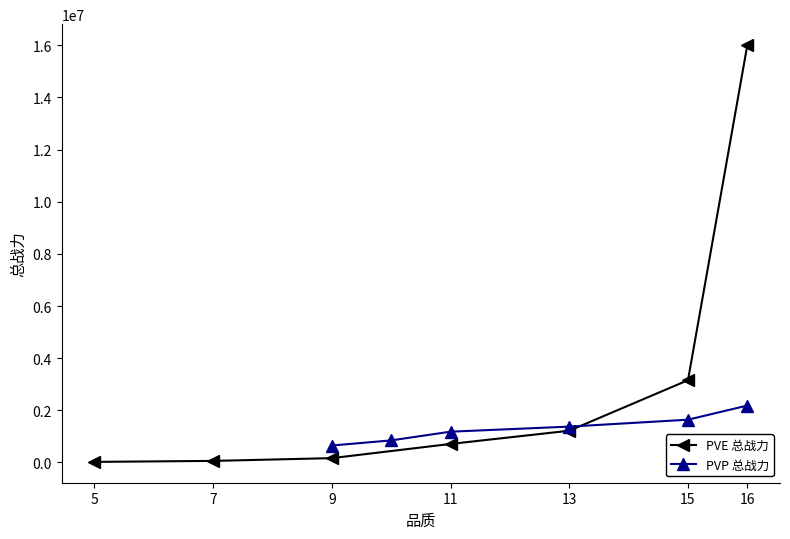

What is the highest value of the PVE 总战力 series?

16009685.6